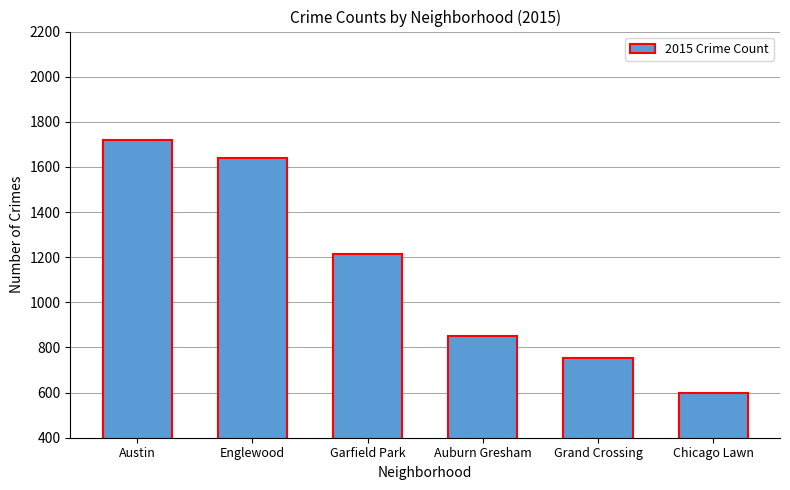

What is the difference between the maximum and minimum values?

1123